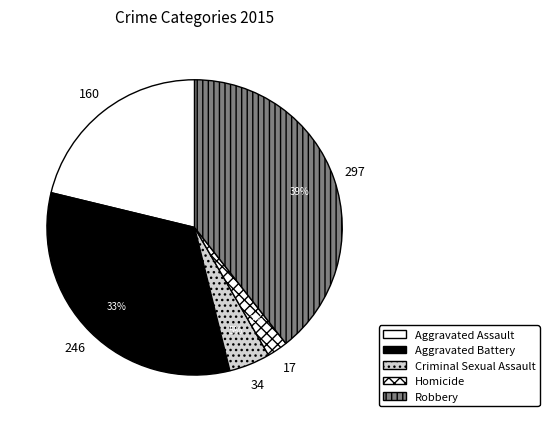

Which category has the biggest portion of the pie?

Robbery